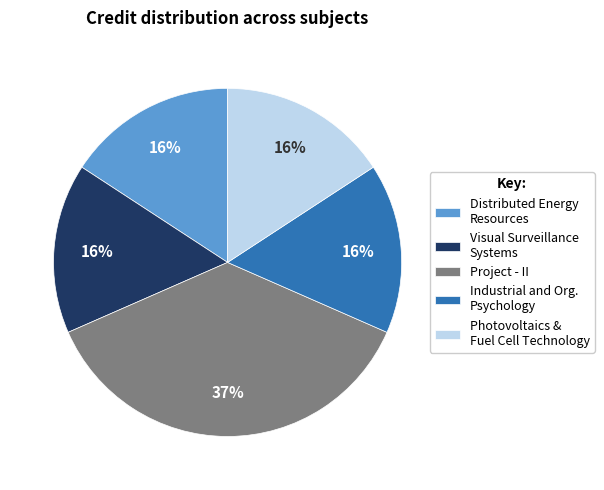

Count the number of slices in the pie.

5